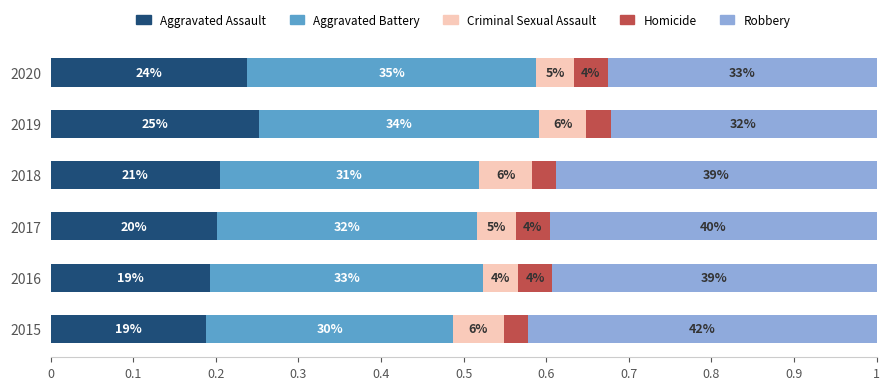

What are all the series names shown in the legend?

Aggravated Assault, Aggravated Battery, Criminal Sexual Assault, Homicide, Robbery